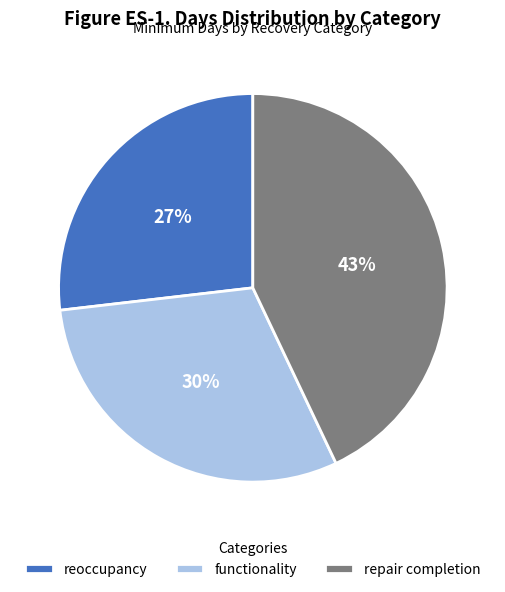

To the nearest percent, what portion does reoccupancy represent?

27%